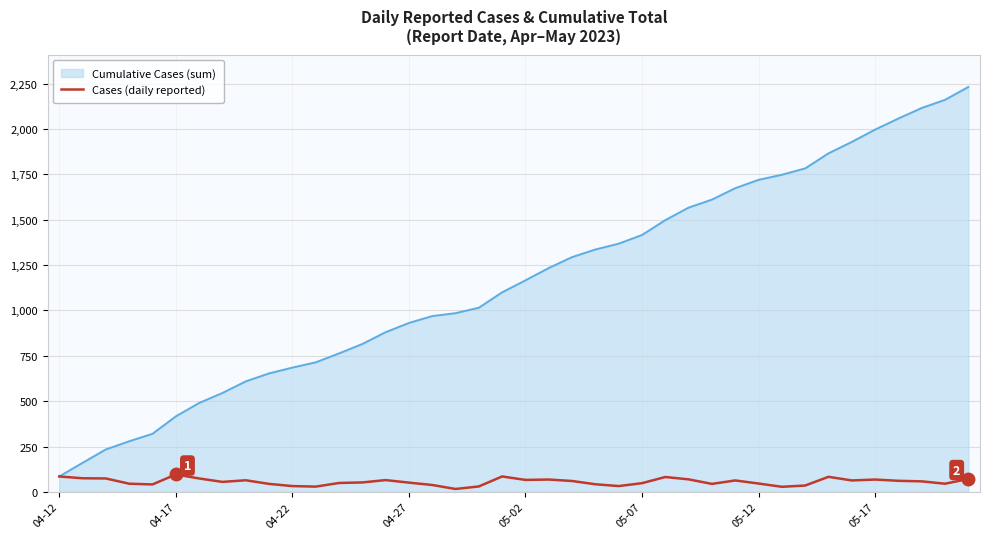

Which series has the largest total across all categories?

Cumulative Cases (sum)